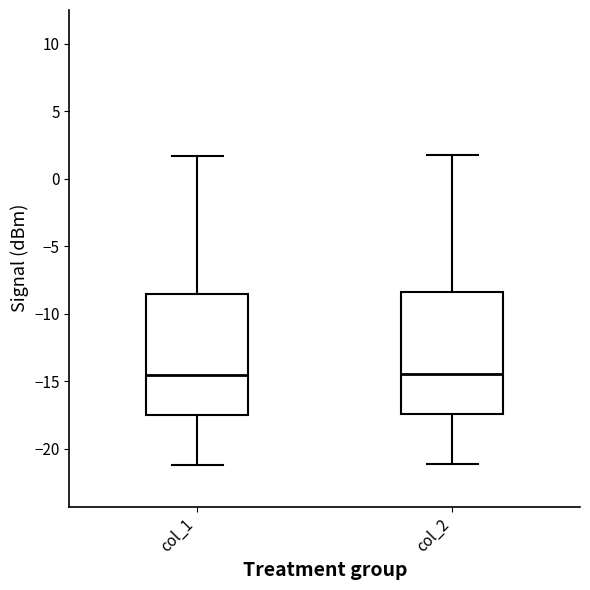

Reading left to right, transcribe this box plot: for each box, give where its median line is, the range the box spans, and where its two whiskers end, as read against the y-axis. The values are not printed on the chart, so give them approximately, as read against the axis.

col_1: median -14.5, box -17.5 to -8.5, whiskers -21.0 to 1.5
col_2: median -14.5, box -17.5 to -8.5, whiskers -21.0 to 2.0